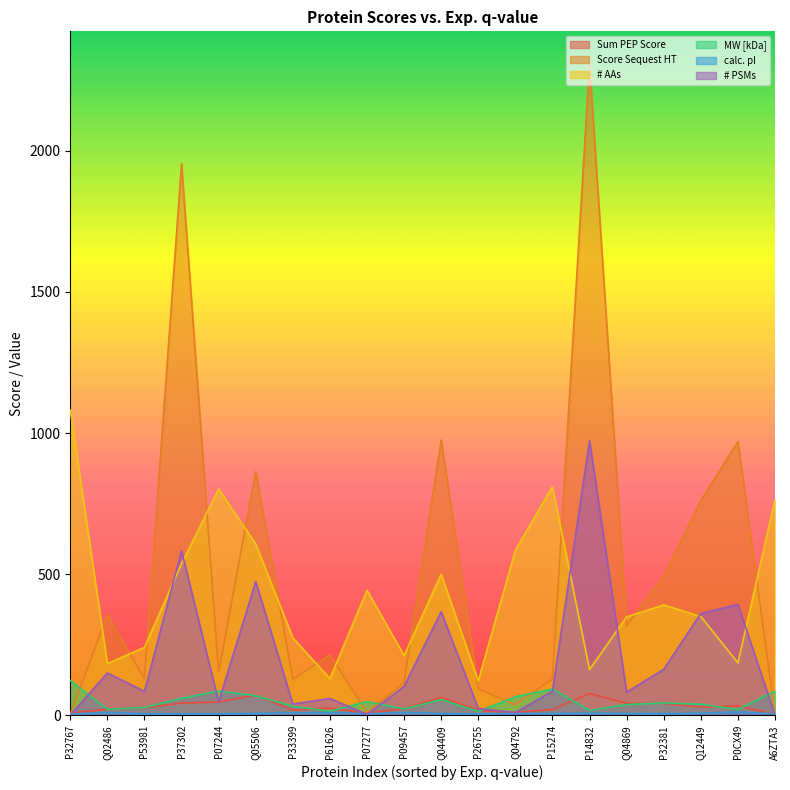

How many times do Score Sequest HT and calc. pI cross each other?

2